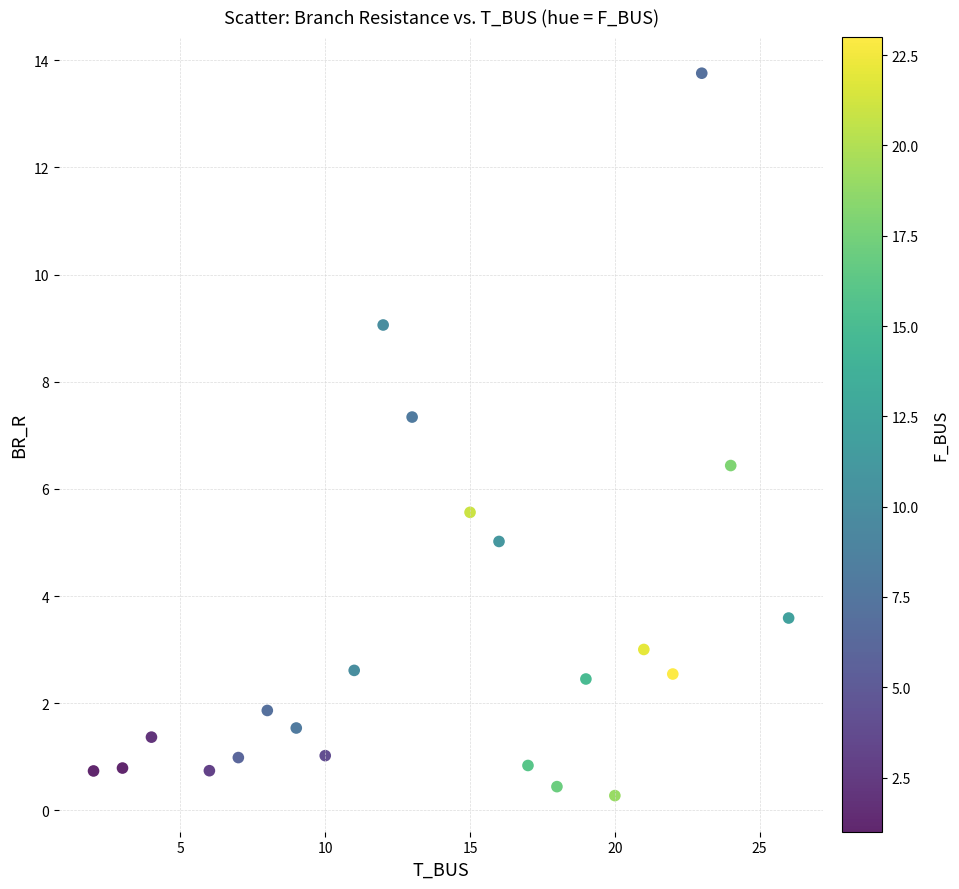

What Y value in the scatter plot is closest to 7?

7.3